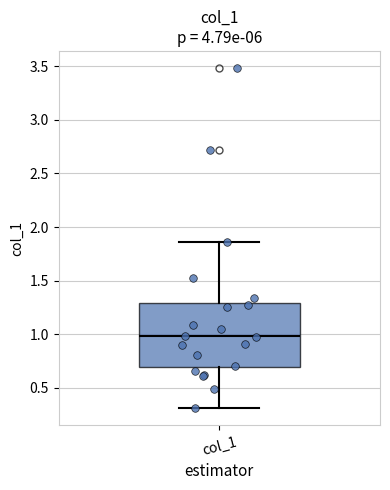

Read this box plot against the y-axis: the position of the median line, the range covered by the box, and the ends of both whiskers. The values are not printed on the chart, so give them approximately, as read against the axis.

median 1.00, box 0.70 to 1.30, whiskers 0.30 to 1.85